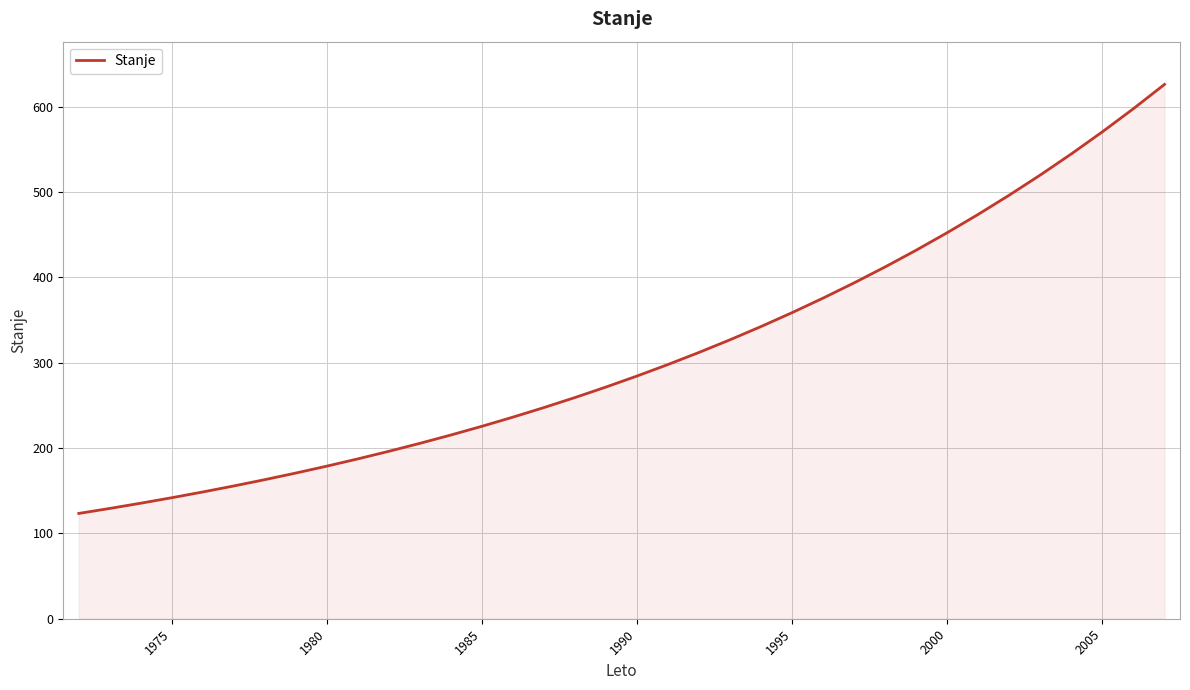

True or false: the data has more than 0 interior local peaks.

False